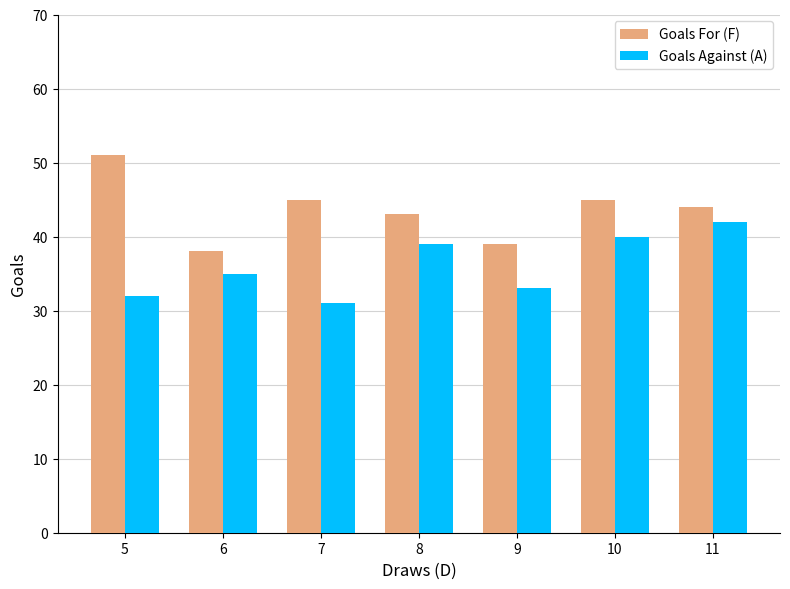

What is the difference between the Goals Against (A) values at 6 and 7?

4